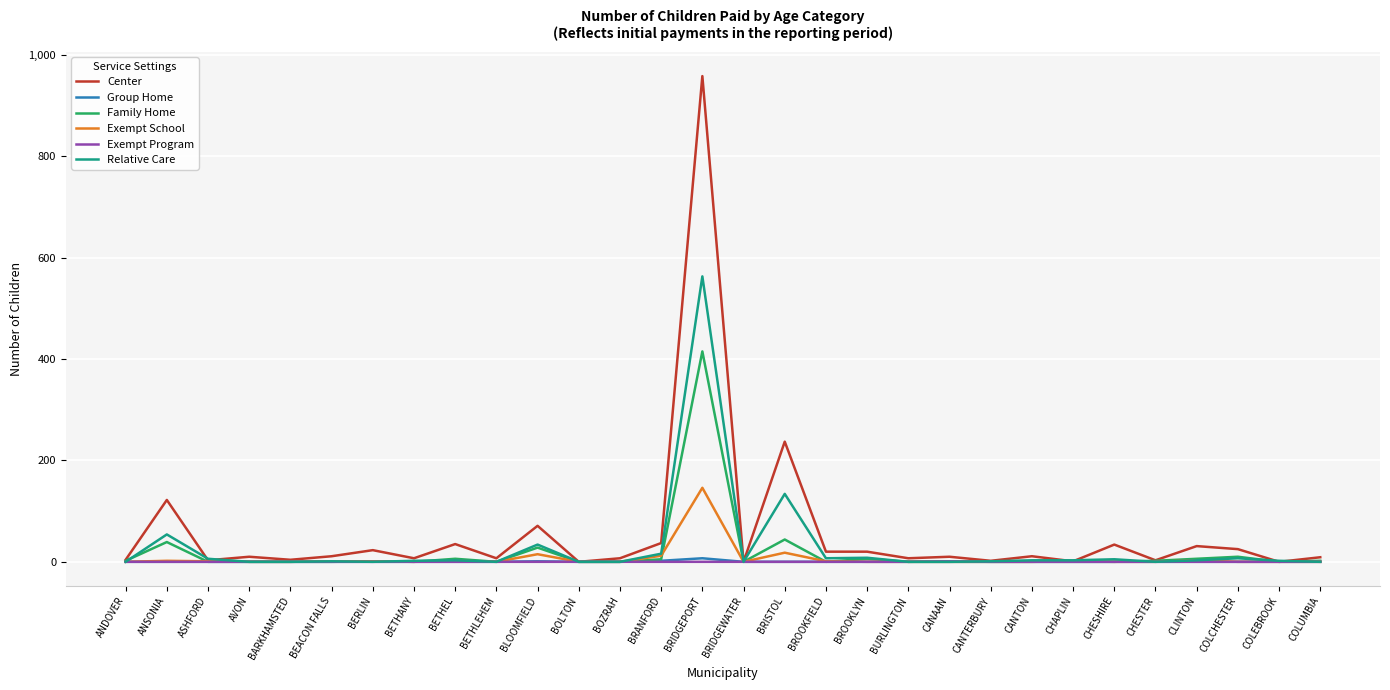

What is the difference between the maximum and second lowest values in the Center series?

958